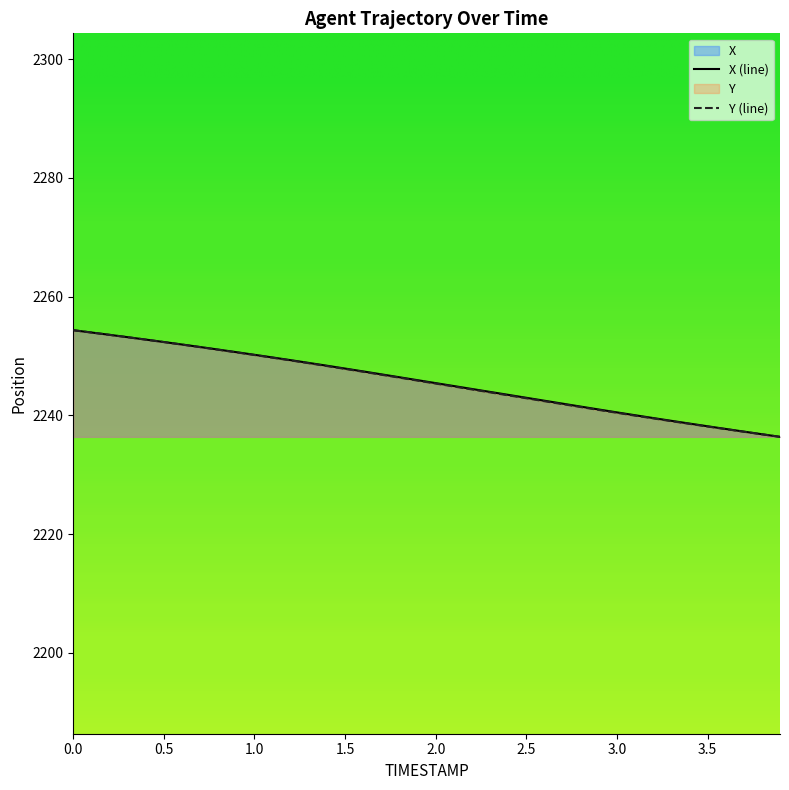

True or false: X and Y cross at least once.

False